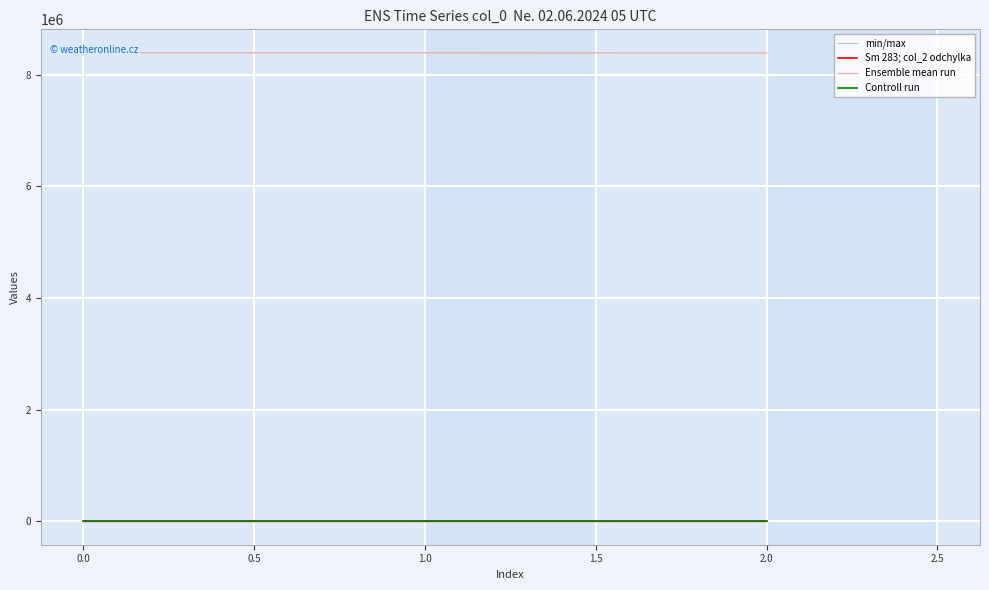

What is the total value across all series at 1.0?

8392887.4